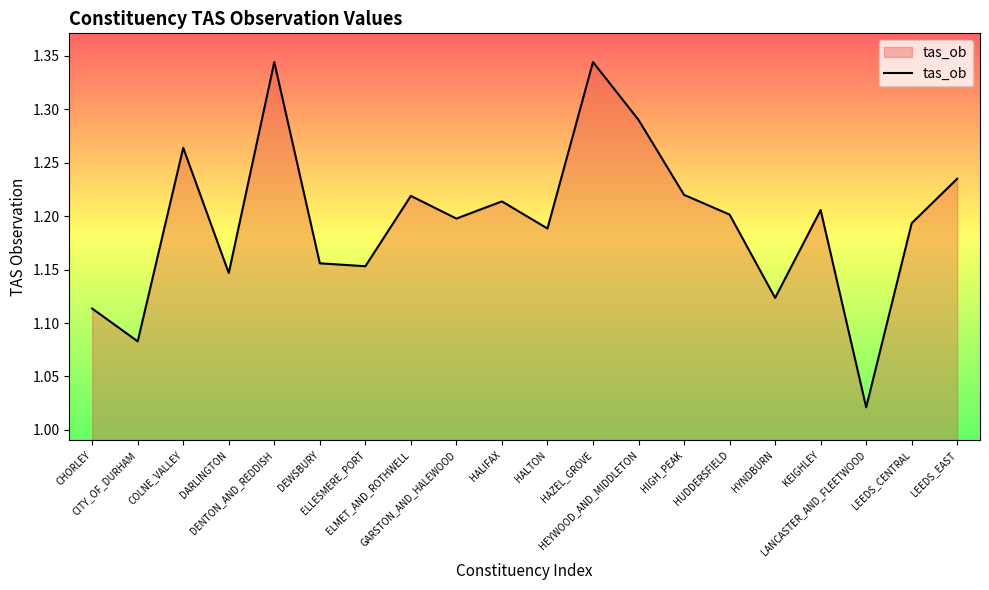

What is the difference between the maximum and minimum values?

0.3